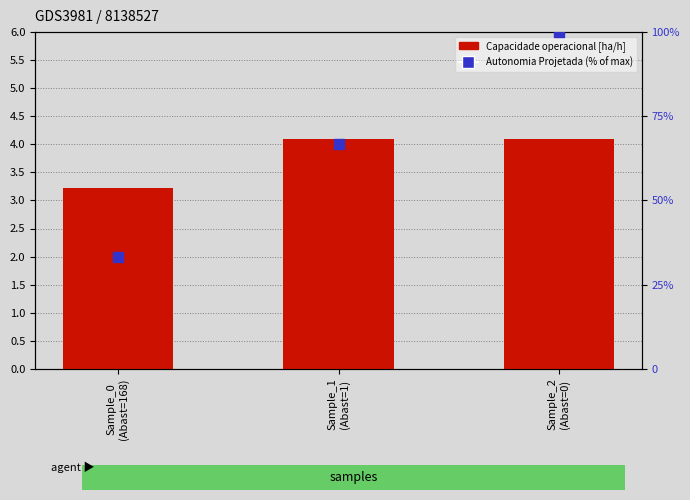

Which series reaches the maximum Y coordinate?

Autonomia Projetada (% of max)